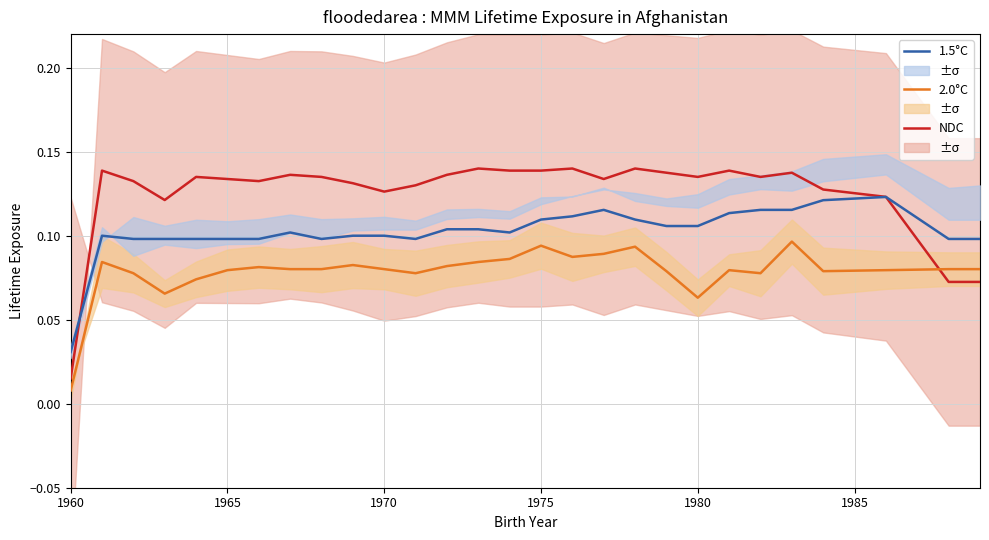

How many times do NDC and 2.0°C cross each other?

1